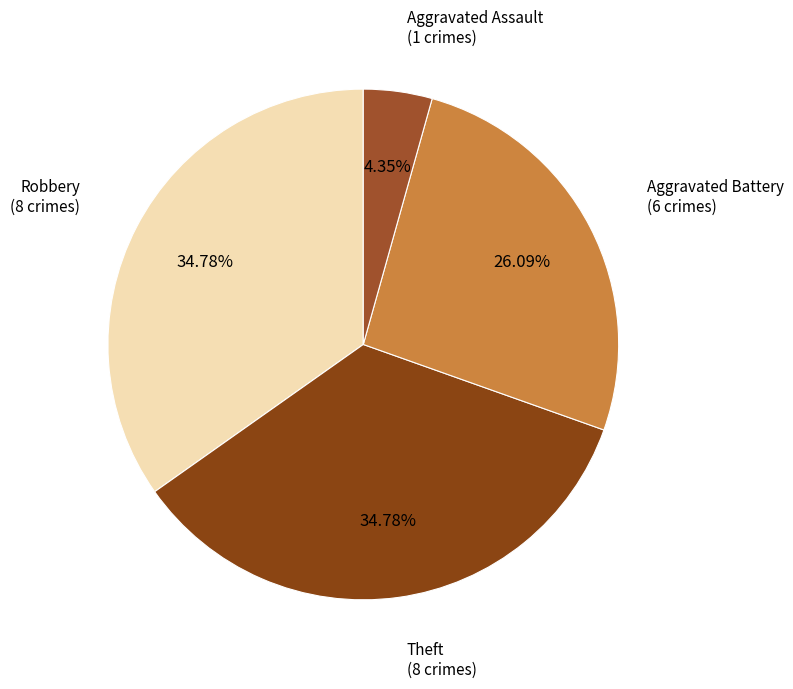

Which slice is the largest?

Robbery